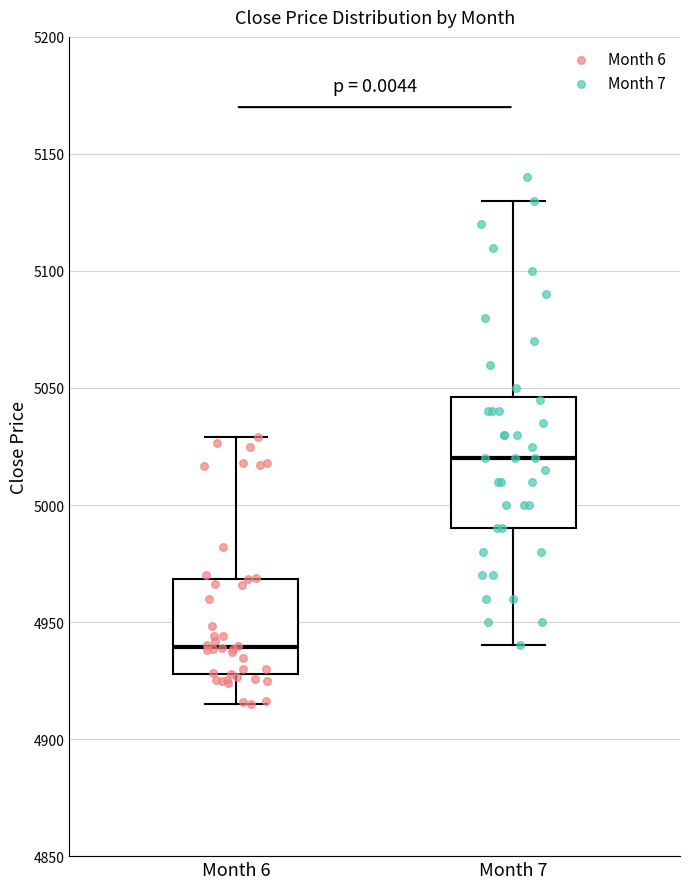

Where does the upper whisker of the box for Month 6 end on the y-axis? The values are not printed on the chart, so give them approximately, as read against the axis.

5030